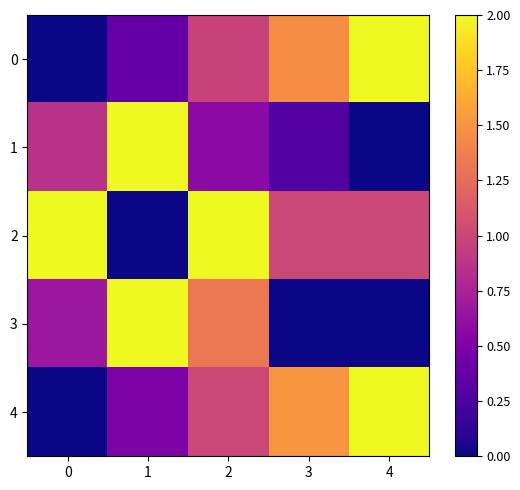

Between 2 and 4, which series saw the biggest shift?

3